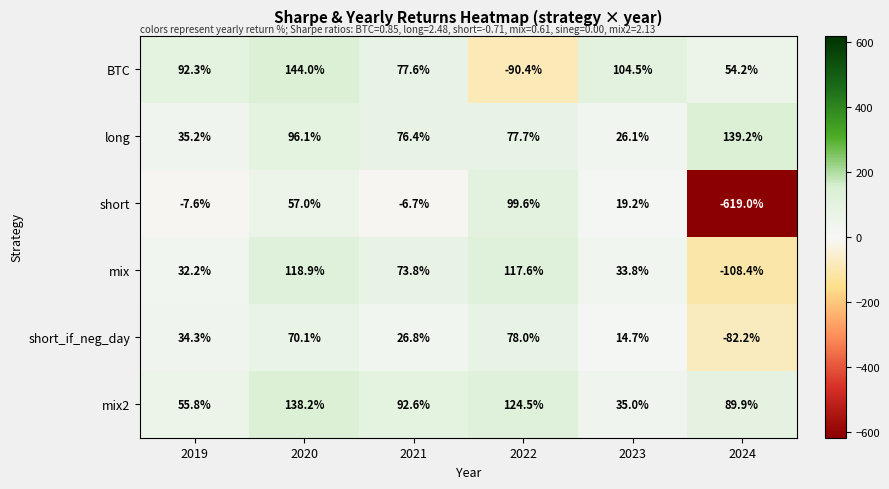

What is the highest value of the BTC series?

144.0